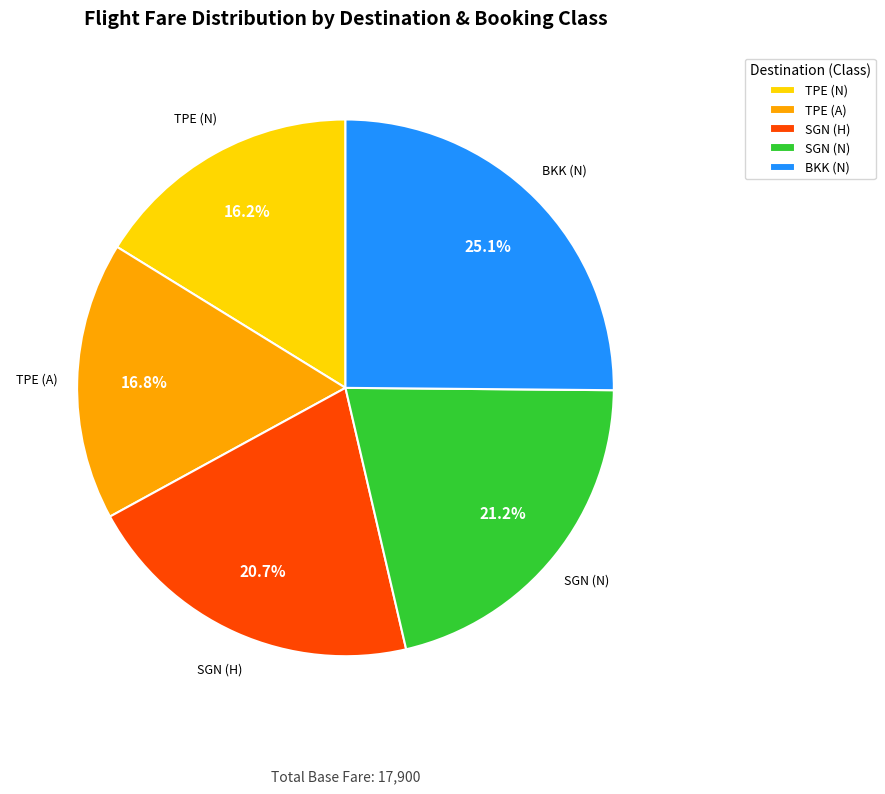

Rank the categories by value from highest to lowest.

BKK (N), SGN (N), SGN (H), TPE (A), TPE (N)